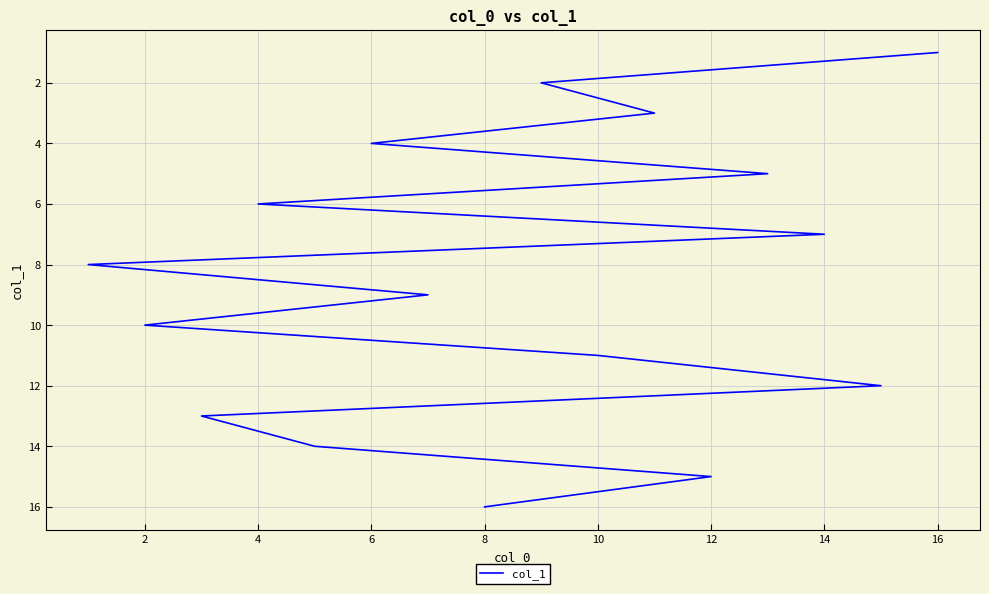

The chart shows a value of 4 at 6. True or false?

True